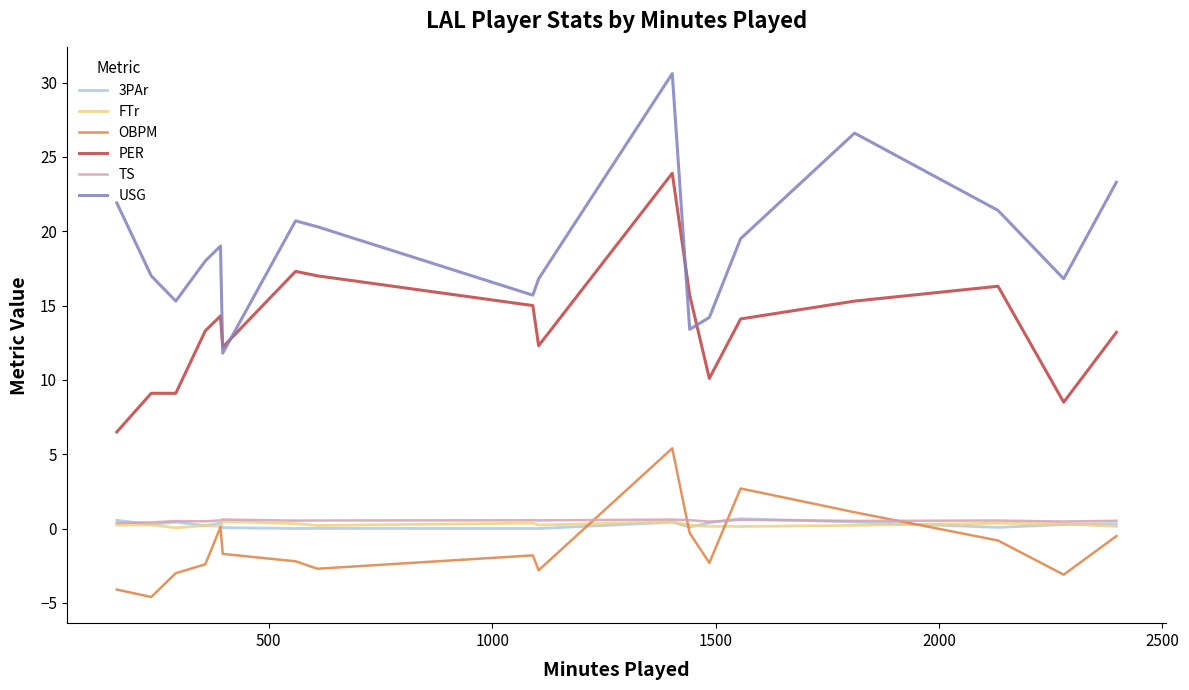

Which series has the largest total across all categories?

USG